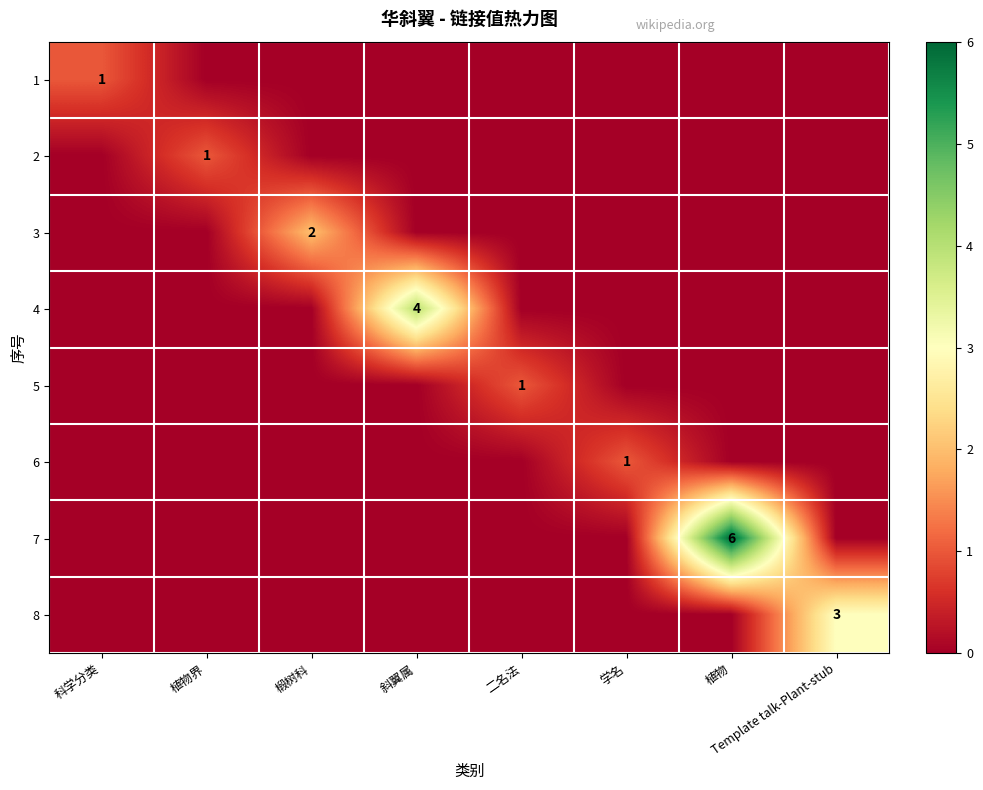

The 8 series shows 4 at Template talk-Plant-stub. True or false?

False